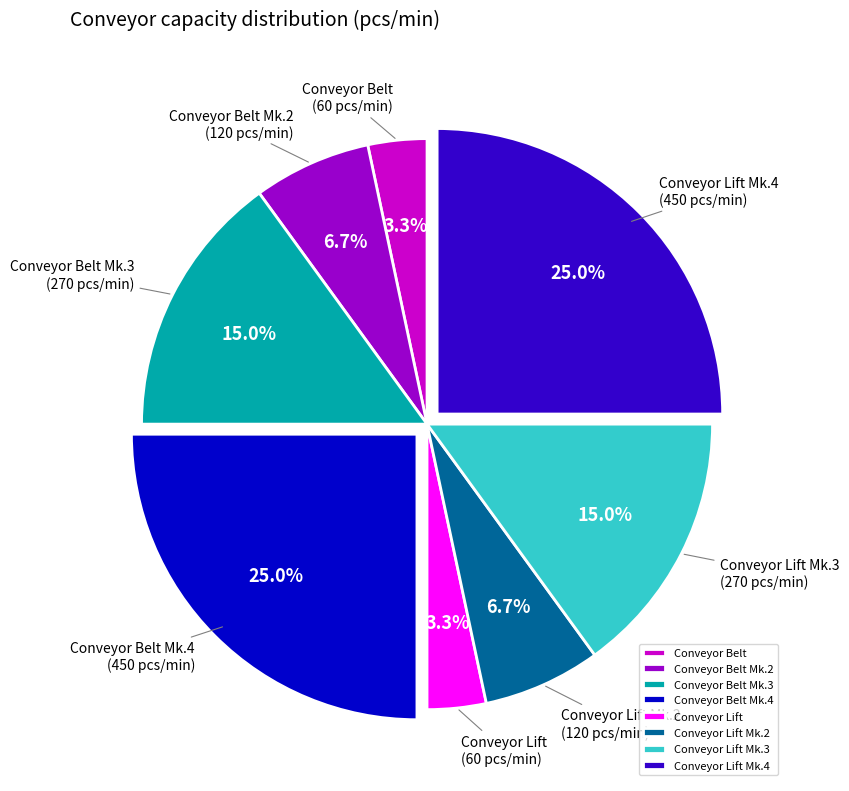

Count the number of slices in the pie.

8